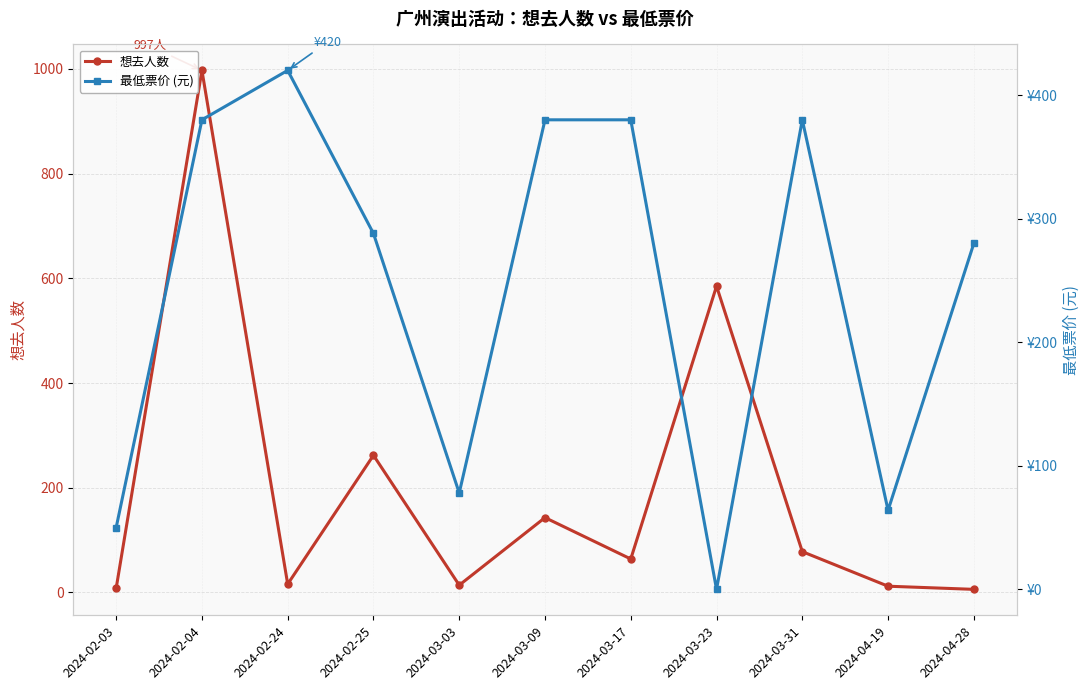

How many lines are shown in the chart?

2